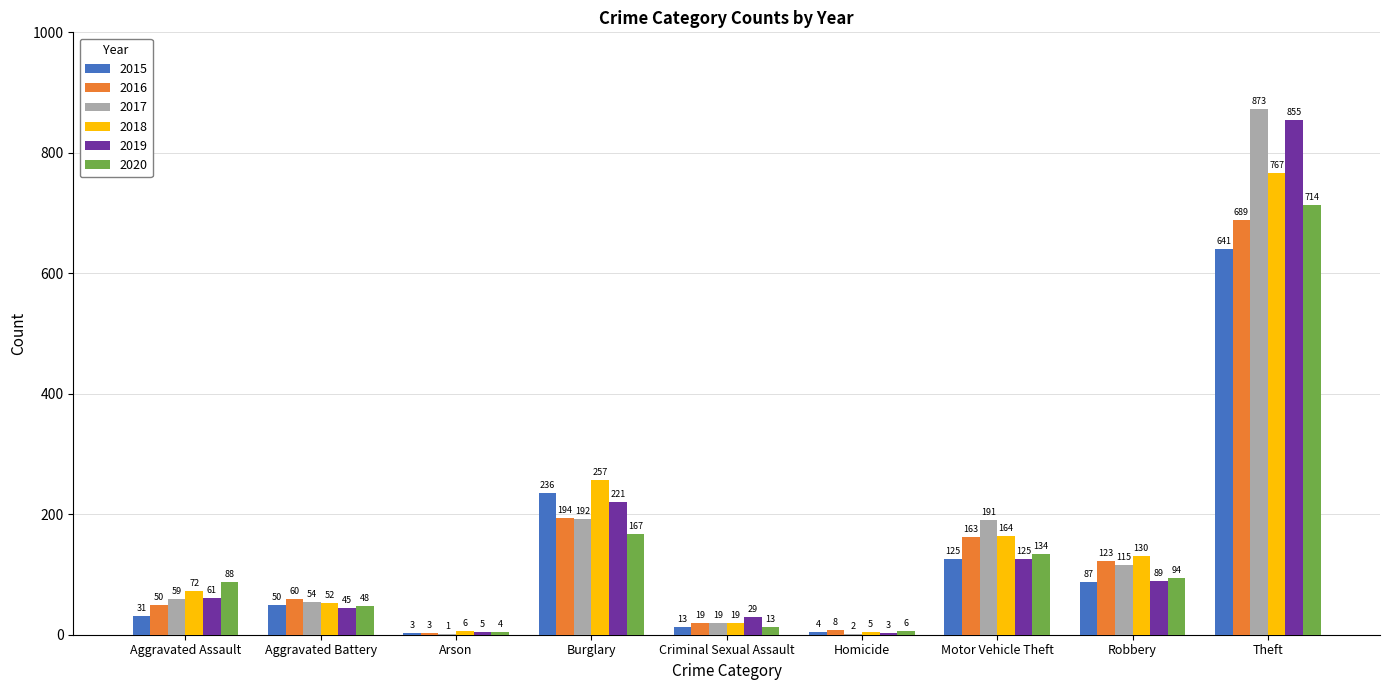

Reading left to right, extract all data points from this chart.

2015: Aggravated Assault=31	Aggravated Battery=50	Arson=3	Burglary=236	Criminal Sexual Assault=13	Homicide=4	Motor Vehicle Theft=125	Robbery=87	Theft=641
2016: Aggravated Assault=50	Aggravated Battery=60	Arson=3	Burglary=194	Criminal Sexual Assault=19	Homicide=8	Motor Vehicle Theft=163	Robbery=123	Theft=689
2017: Aggravated Assault=59	Aggravated Battery=54	Arson=1	Burglary=192	Criminal Sexual Assault=19	Homicide=2	Motor Vehicle Theft=191	Robbery=115	Theft=873
2018: Aggravated Assault=72	Aggravated Battery=52	Arson=6	Burglary=257	Criminal Sexual Assault=19	Homicide=5	Motor Vehicle Theft=164	Robbery=130	Theft=767
2019: Aggravated Assault=61	Aggravated Battery=45	Arson=5	Burglary=221	Criminal Sexual Assault=29	Homicide=3	Motor Vehicle Theft=125	Robbery=89	Theft=855
2020: Aggravated Assault=88	Aggravated Battery=48	Arson=4	Burglary=167	Criminal Sexual Assault=13	Homicide=6	Motor Vehicle Theft=134	Robbery=94	Theft=714